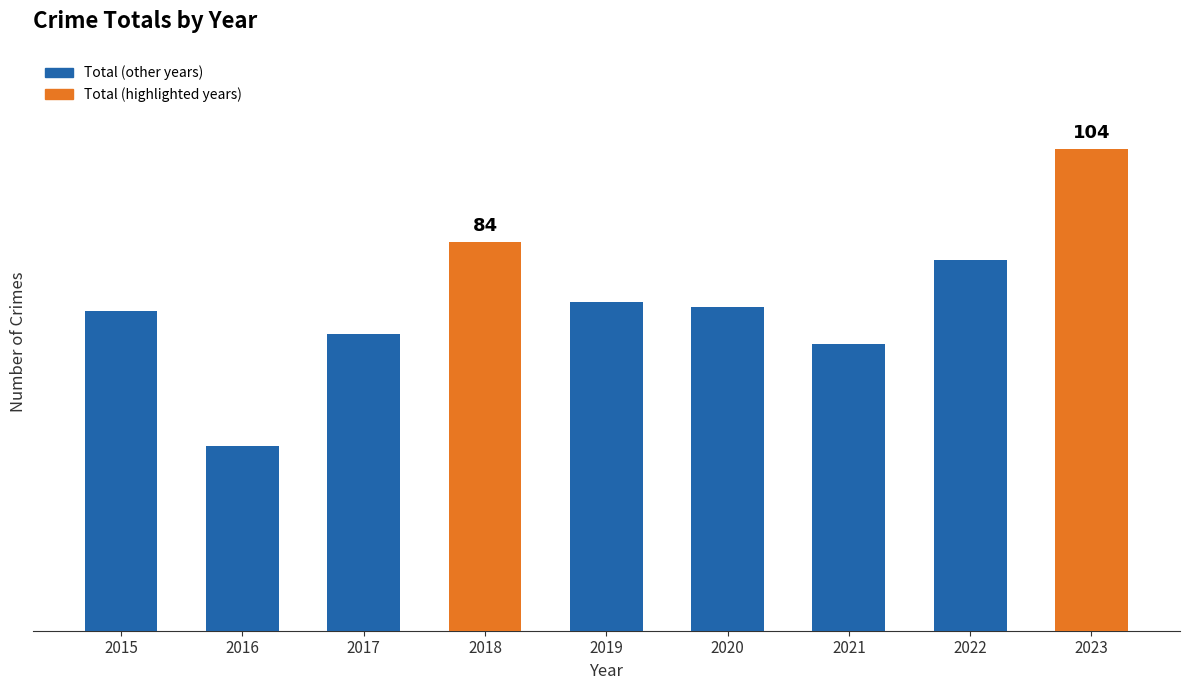

What is the difference between the maximum and second lowest values?

42